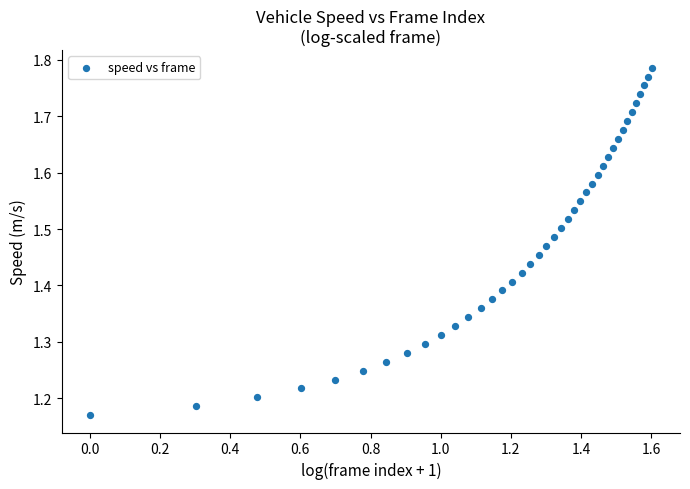

What is the range of Y values (max minus min)?

0.6